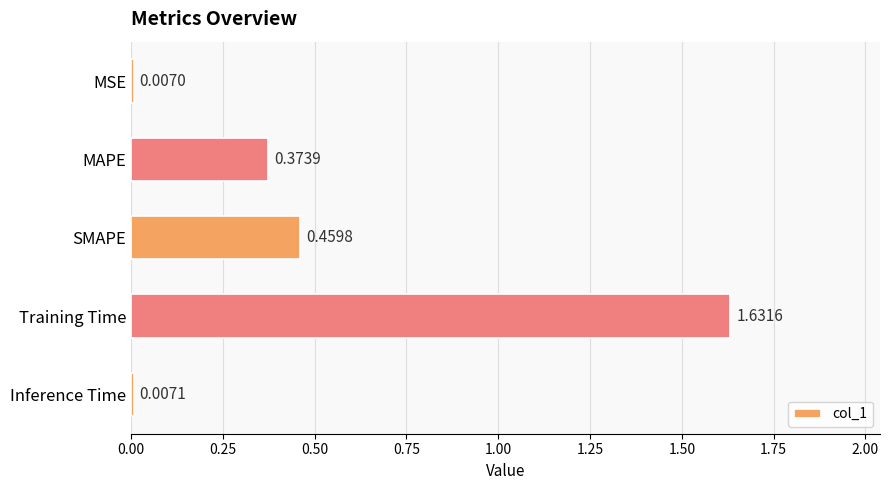

How many categories are shown in the chart?

5